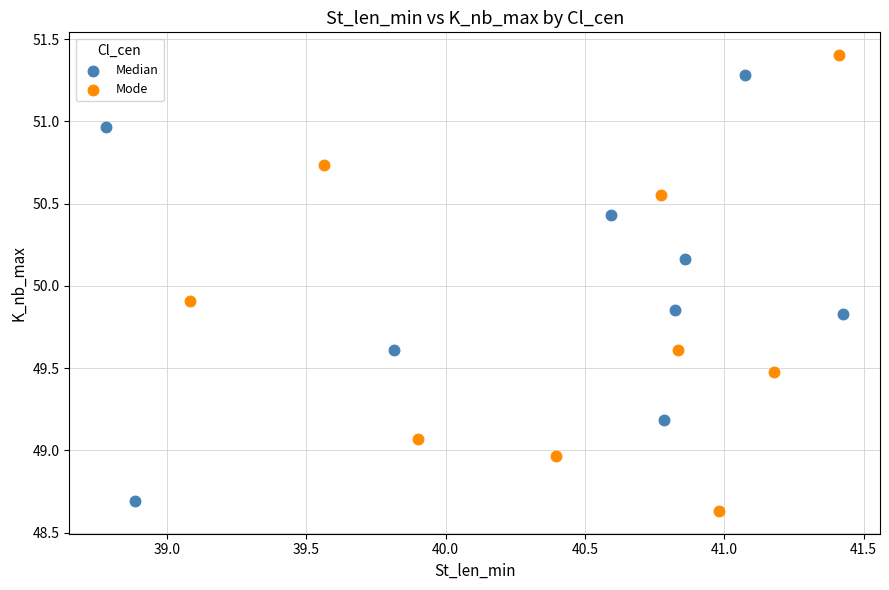

What are all the series names shown in the legend?

Median, Mode